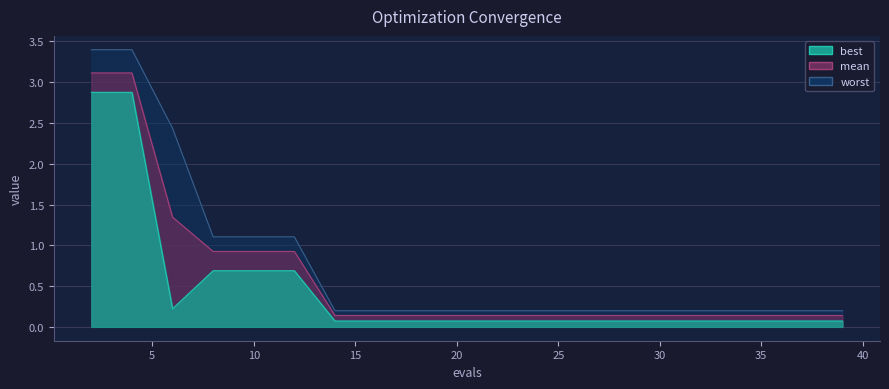

The mean series shows 0.1 at 25. True or false?

False